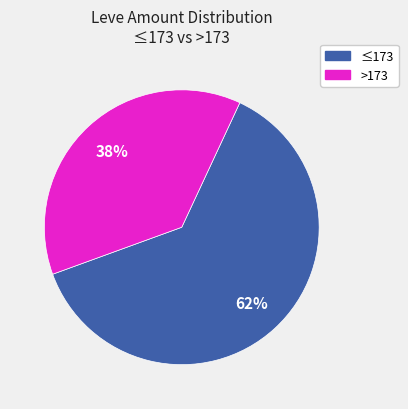

Does any single category account for the majority?

Yes